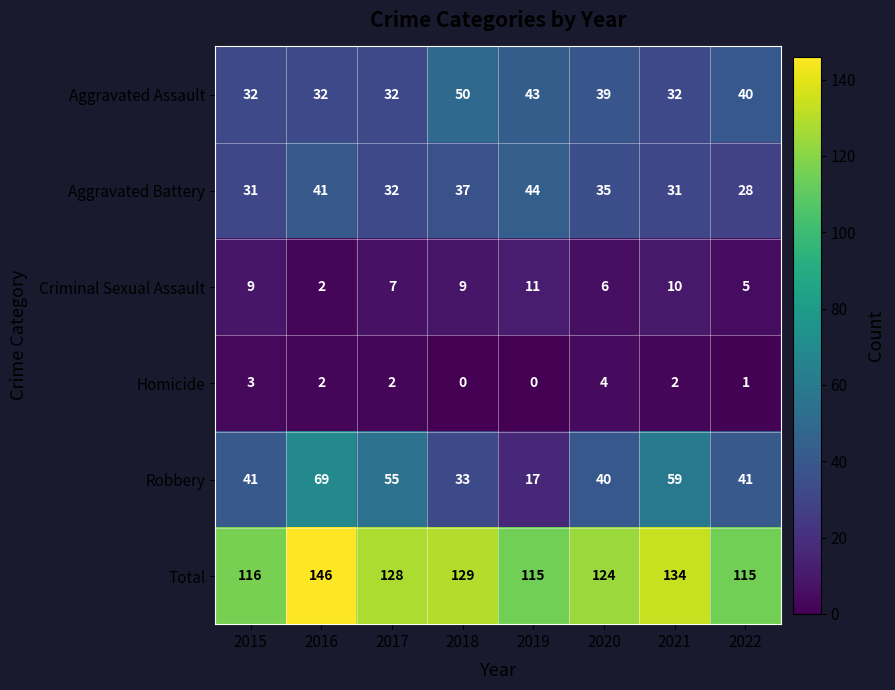

What is the minimum value for Total?

115